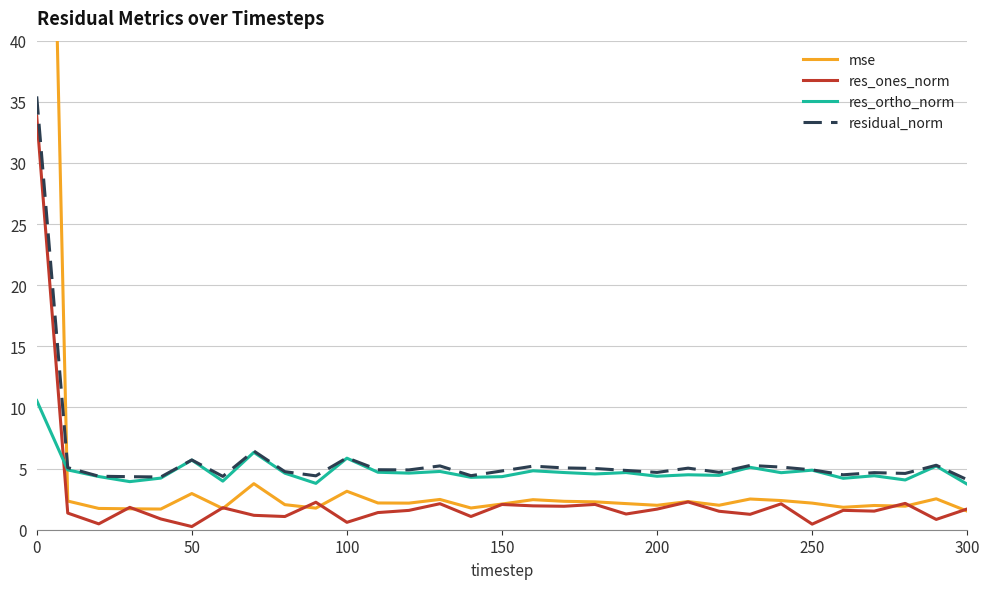

Reading right to left, transcribe all the data shown in this chart.

mse: 1.5	2.5	1.9	2.0	1.8	2.2	2.4	2.5	2.0	2.3	2.0	2.1	2.3	2.3	2.5	2.1	1.8	2.5	2.2	2.2	3.1	1.8	2.0	3.8	1.7	3.0	1.7	1.7	1.7	2.3	114.2
res_ones_norm: 1.7	0.8	2.2	1.5	1.6	0.5	2.1	1.3	1.5	2.3	1.7	1.3	2.1	1.9	2.0	2.1	1.1	2.1	1.6	1.4	0.6	2.2	1.1	1.2	1.8	0.3	0.9	1.8	0.5	1.4	33.8
res_ortho_norm: 3.7	5.2	4.1	4.4	4.2	4.9	4.7	5.1	4.4	4.5	4.4	4.7	4.6	4.7	4.8	4.3	4.3	4.8	4.6	4.7	5.9	3.8	4.6	6.3	4.0	5.7	4.2	3.9	4.4	4.9	10.6
residual_norm: 4.1	5.3	4.6	4.7	4.5	4.9	5.1	5.3	4.7	5.0	4.7	4.8	5.0	5.1	5.2	4.8	4.4	5.2	4.9	4.9	5.9	4.4	4.7	6.4	4.4	5.7	4.3	4.3	4.4	5.1	35.4